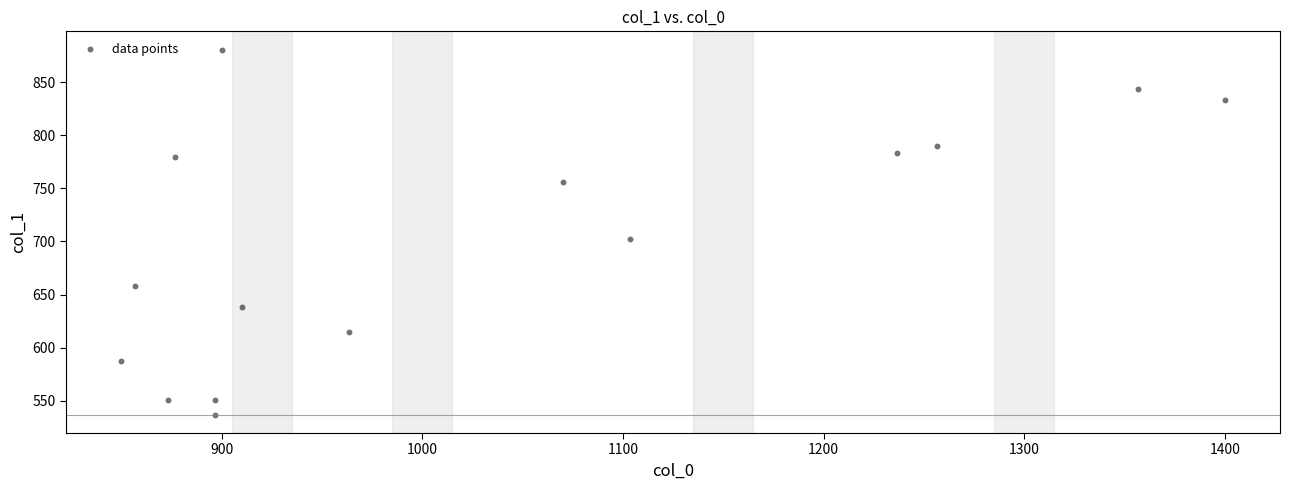

What is the range of X values (max minus min)?

550.0